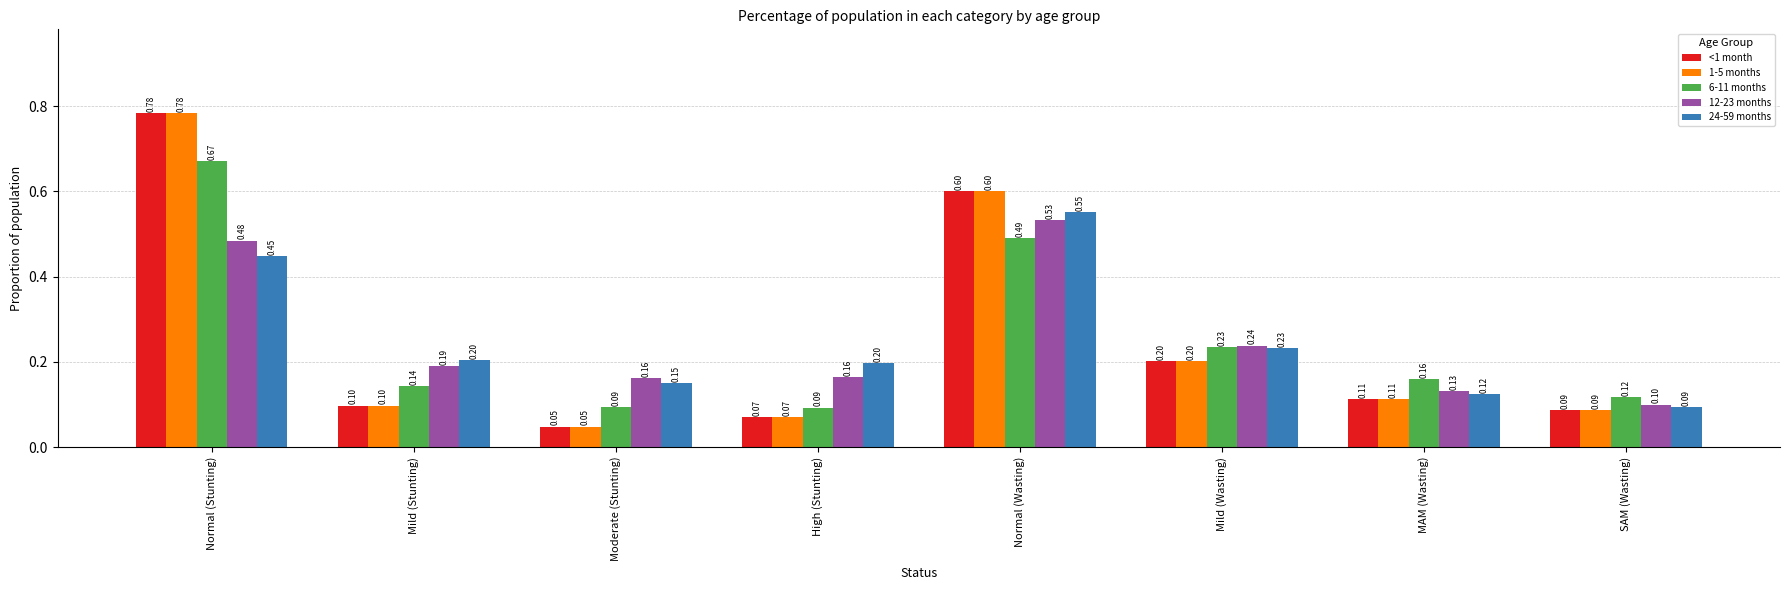

How many categories are shown in the chart?

8